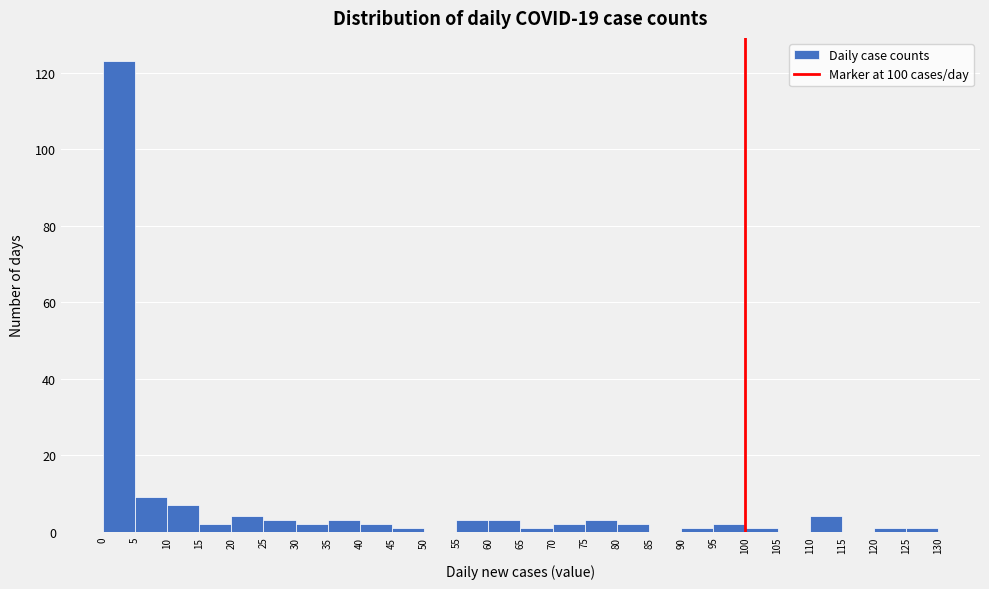

Reading left to right, list every bar in this chart as the range it spans on the x-axis followed by its height. The values are not printed on the chart, so give them approximately, as read against the axis.

0 to 5: 124
5 to 10: 10
10 to 15: 8
15 to 20: 2
20 to 25: 4
25 to 30: 4
30 to 35: 2
35 to 40: 4
40 to 45: 2
45 to 50: under 2
50 to 55: 0
55 to 60: 4
60 to 65: 4
65 to 70: under 2
70 to 75: 2
75 to 80: 4
80 to 85: 2
85 to 90: 0
90 to 95: under 2
95 to 100: 2
100 to 105: under 2
105 to 110: 0
110 to 115: 4
115 to 120: 0
120 to 125: under 2
125 to 130: under 2